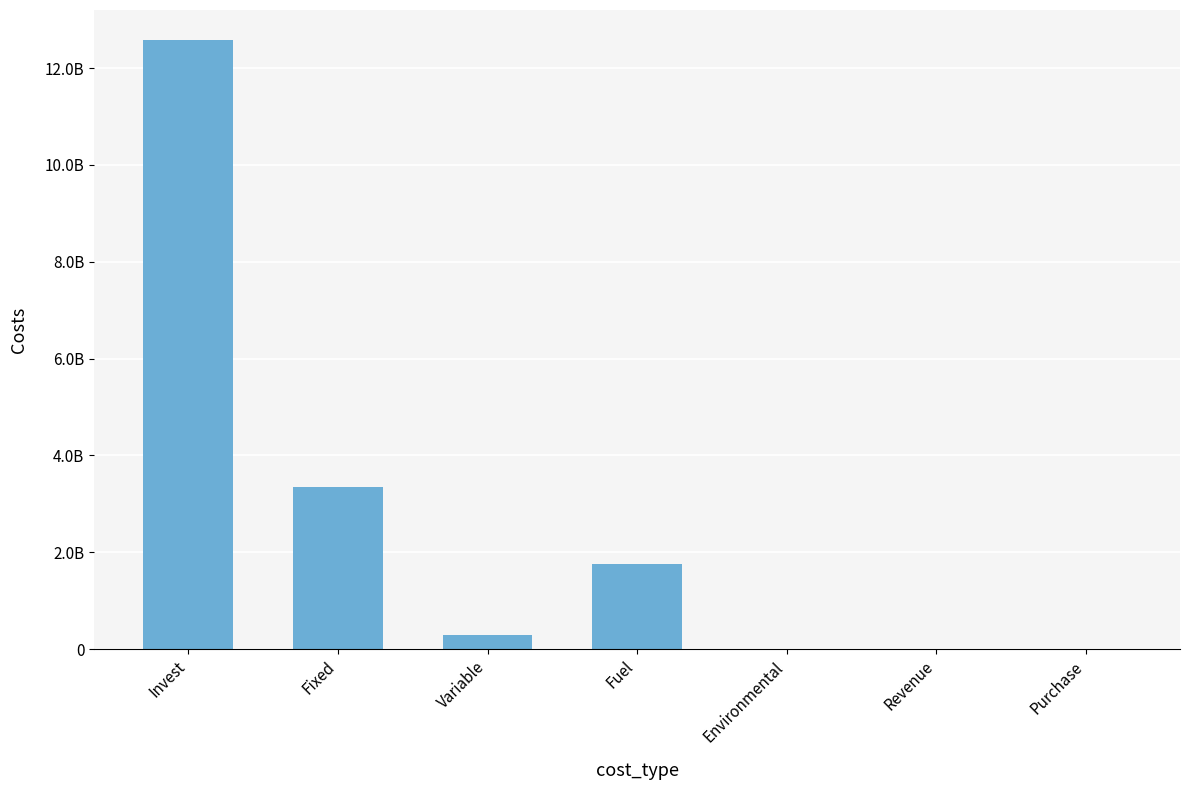

What is the sum of all values?

17984842597.4